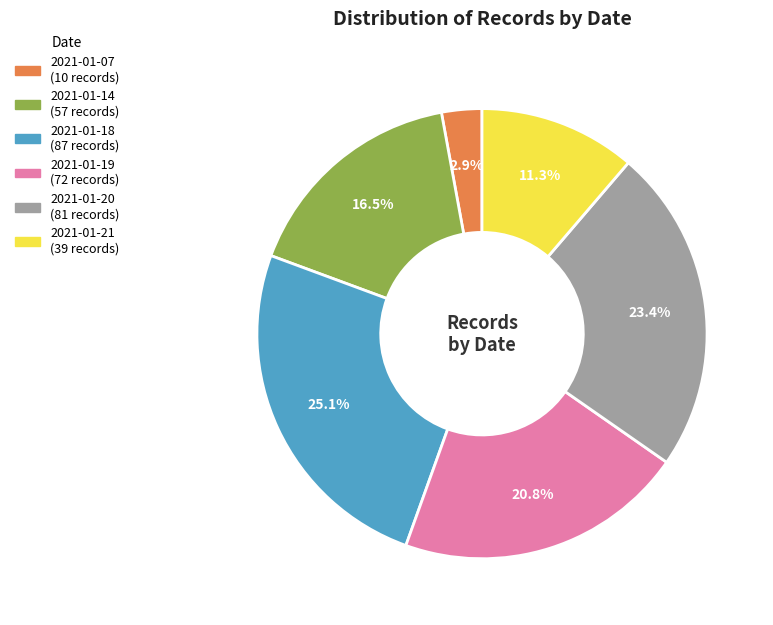

Does any single category account for the majority?

No